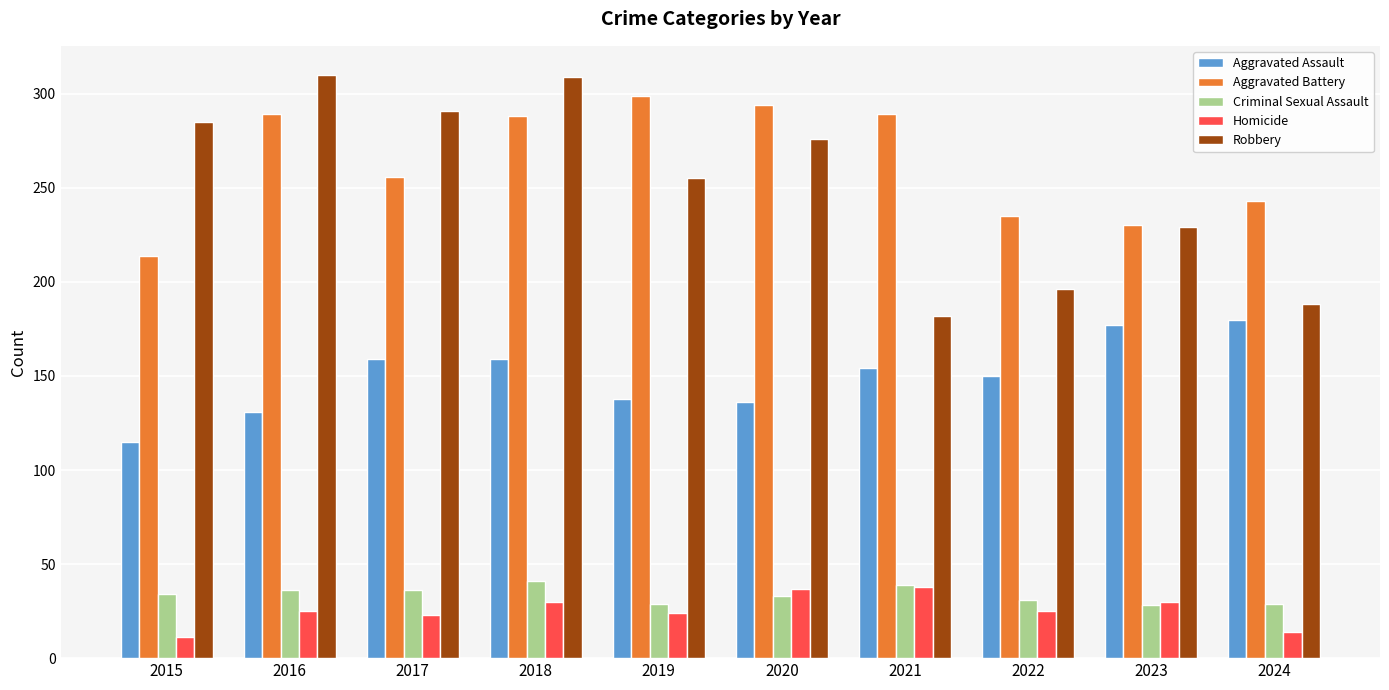

What is the spread (max minus min) of values at 2024?

229